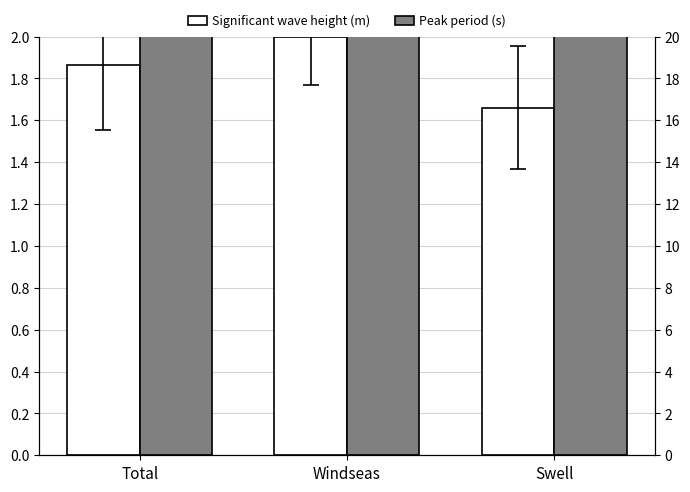

What is the total value across all series at Total?

19.9